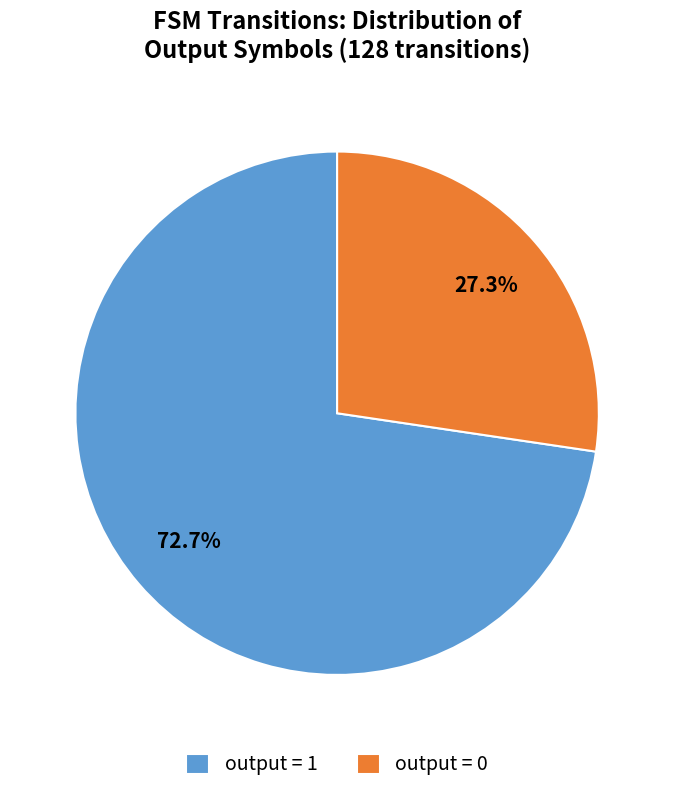

Is there any slice that represents more than half of the pie?

Yes